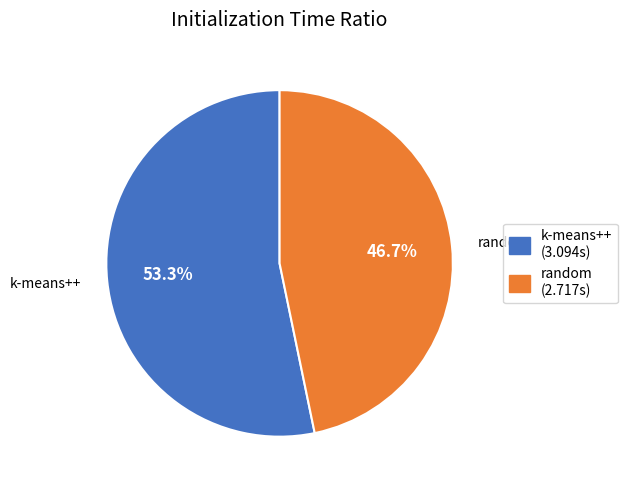

Does any single category account for the majority?

Yes